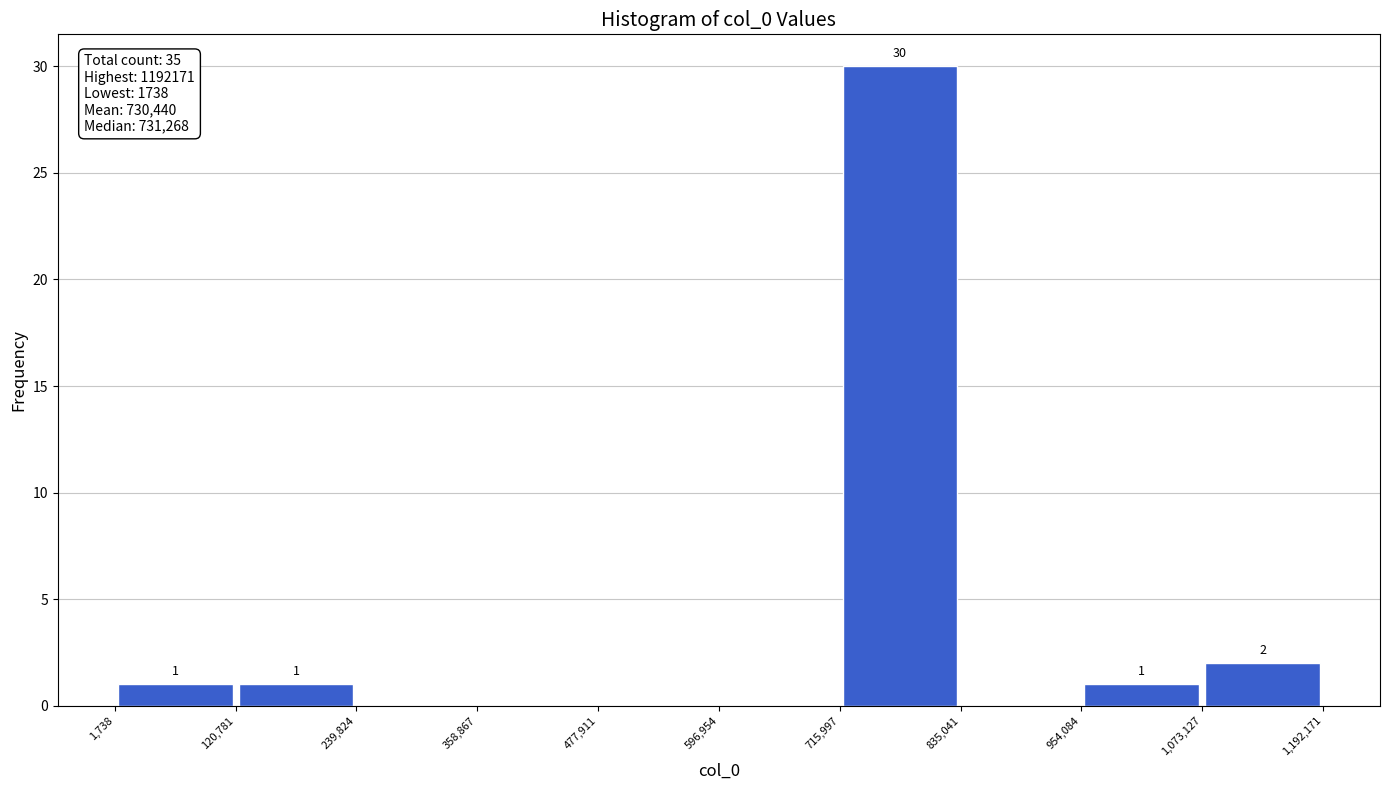

Which range on the x-axis has the tallest bar?

715,997 to 835,041